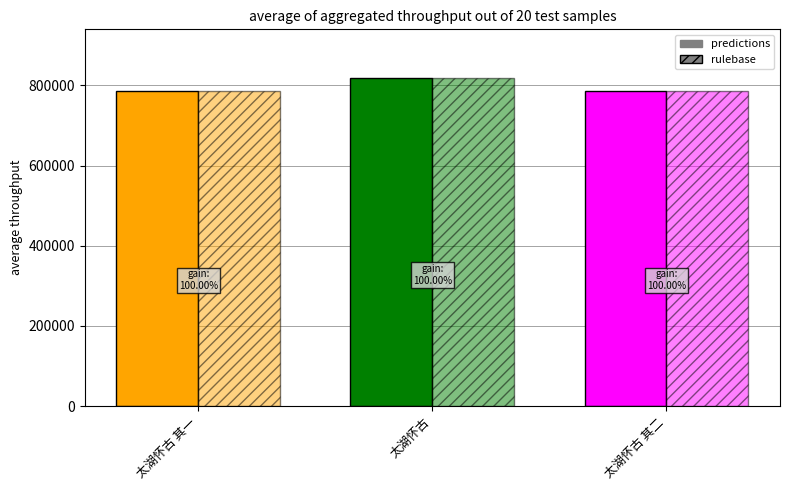

Reading left to right, what are all the values shown in this chart?

predictions: 784697	817093	784698
rulebase: 784697	817093	784698